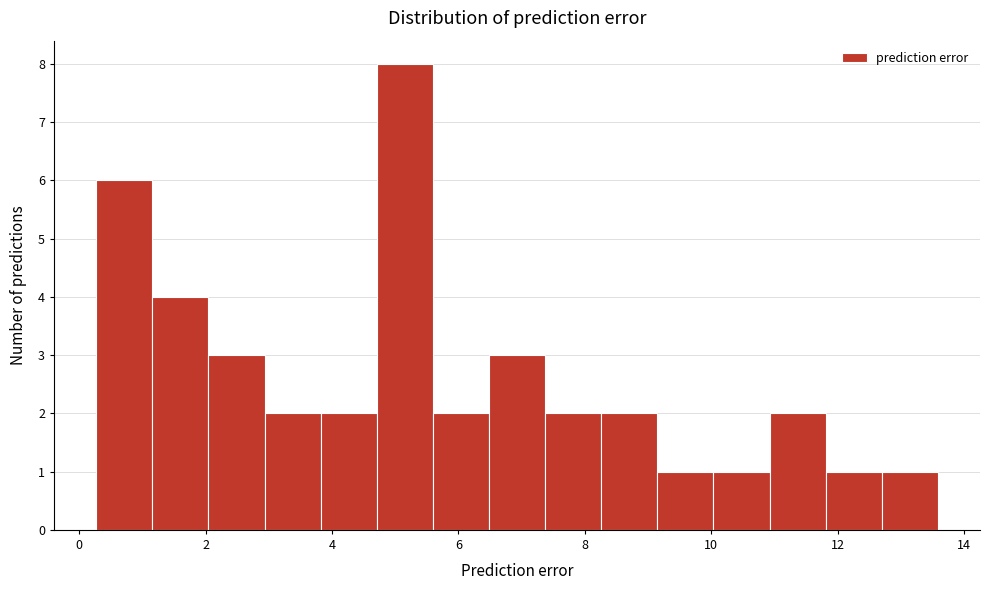

Reading left to right, transcribe this chart: for each bar, give the range it covers on the x-axis and its height. Neither the bar edges nor the heights are printed on the chart, so give them approximately, as read against the axes.

0.2 to 1.2: 6
1.2 to 2.0: 4
2.0 to 3.0: 3
3.0 to 3.8: 2
3.8 to 4.8: 2
4.8 to 5.6: 8
5.6 to 6.4: 2
6.4 to 7.4: 3
7.4 to 8.2: 2
8.2 to 9.2: 2
9.2 to 10.0: 1
10.0 to 11.0: 1
11.0 to 11.8: 2
11.8 to 12.6: 1
12.6 to 13.6: 1